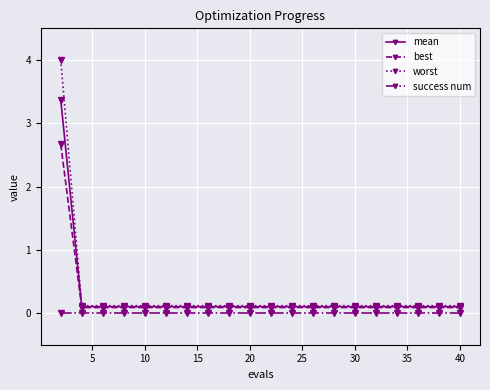

What is the difference between the maximum and minimum values in the best series?

2.6